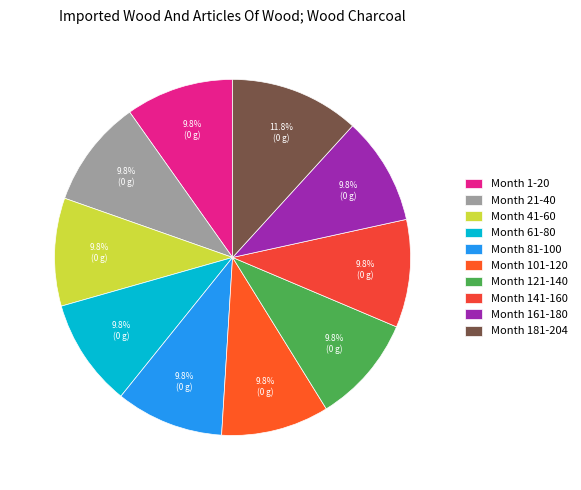

True or false: Month 61-80 accounts for 2% of the total.

False